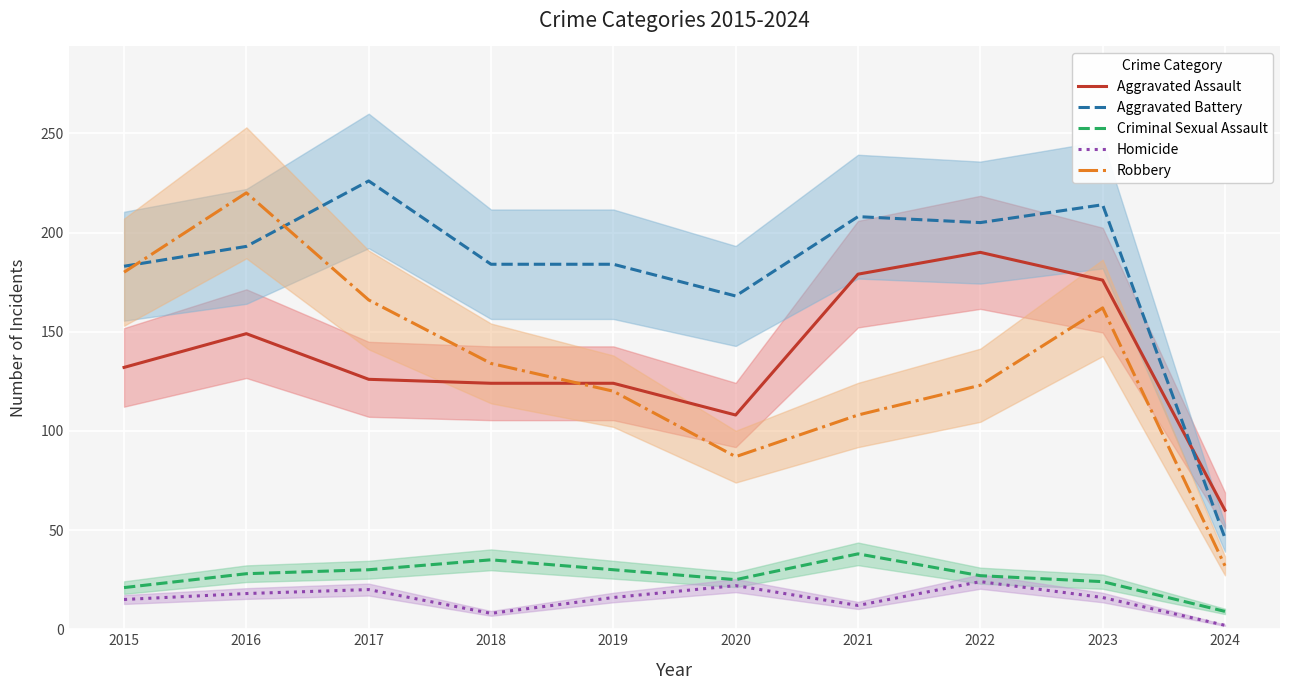

True or false: Homicide and Criminal Sexual Assault intersect in this chart.

False